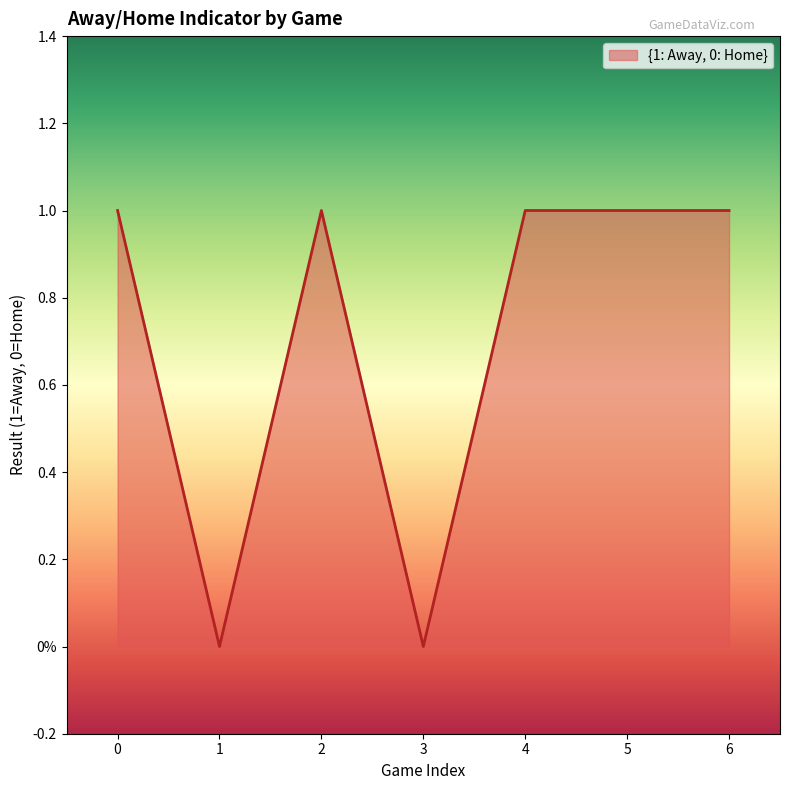

What is the change in value from 0 to 3?

-1